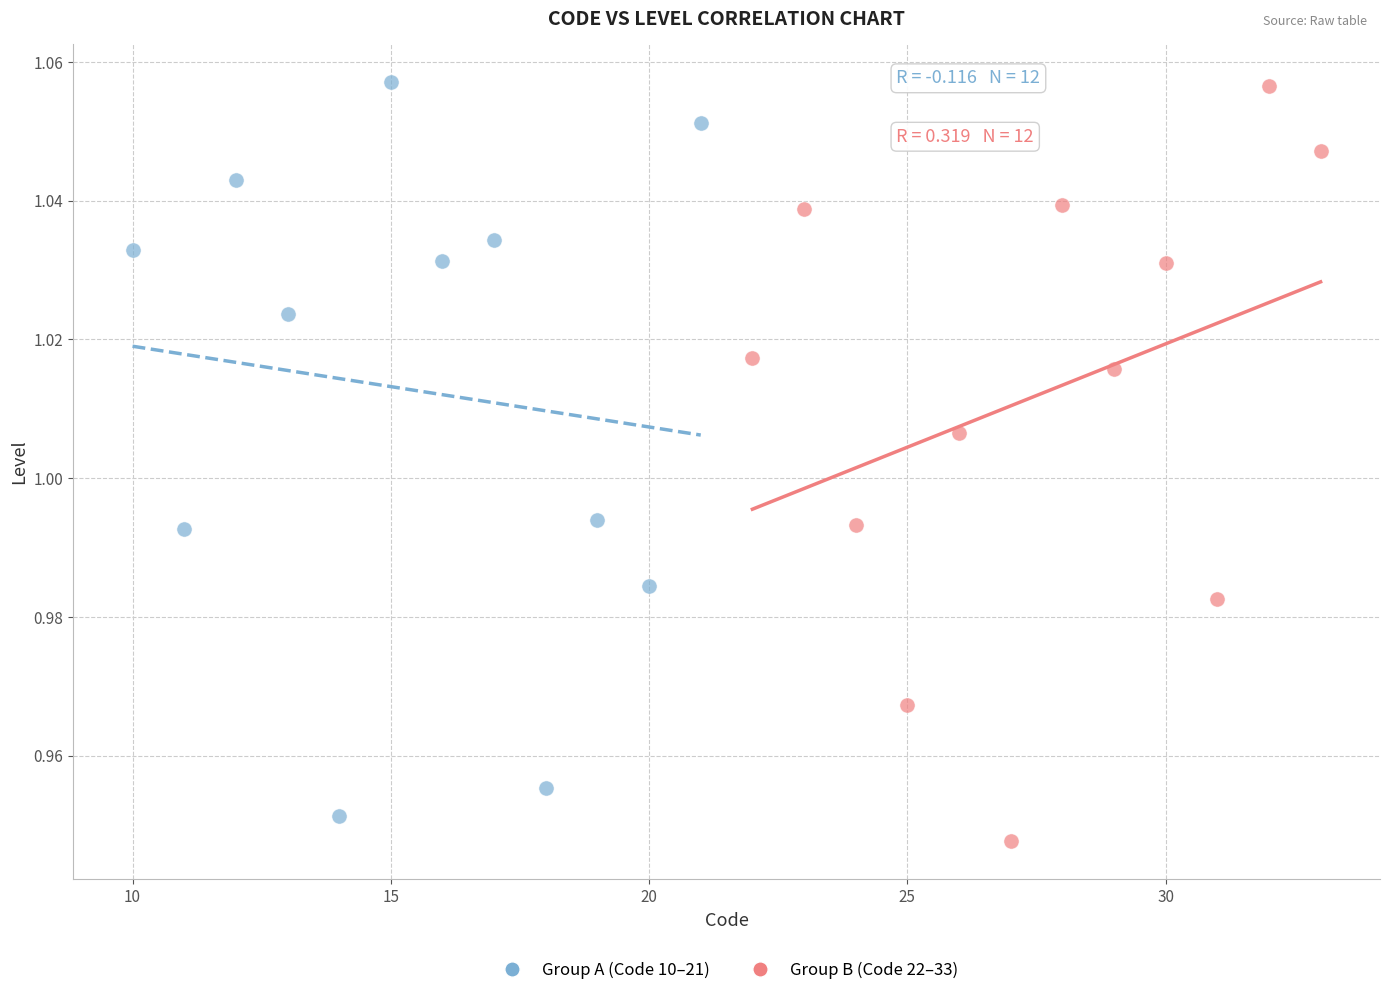

Which series contains the lowest Y value?

Group B (Code 22–33)